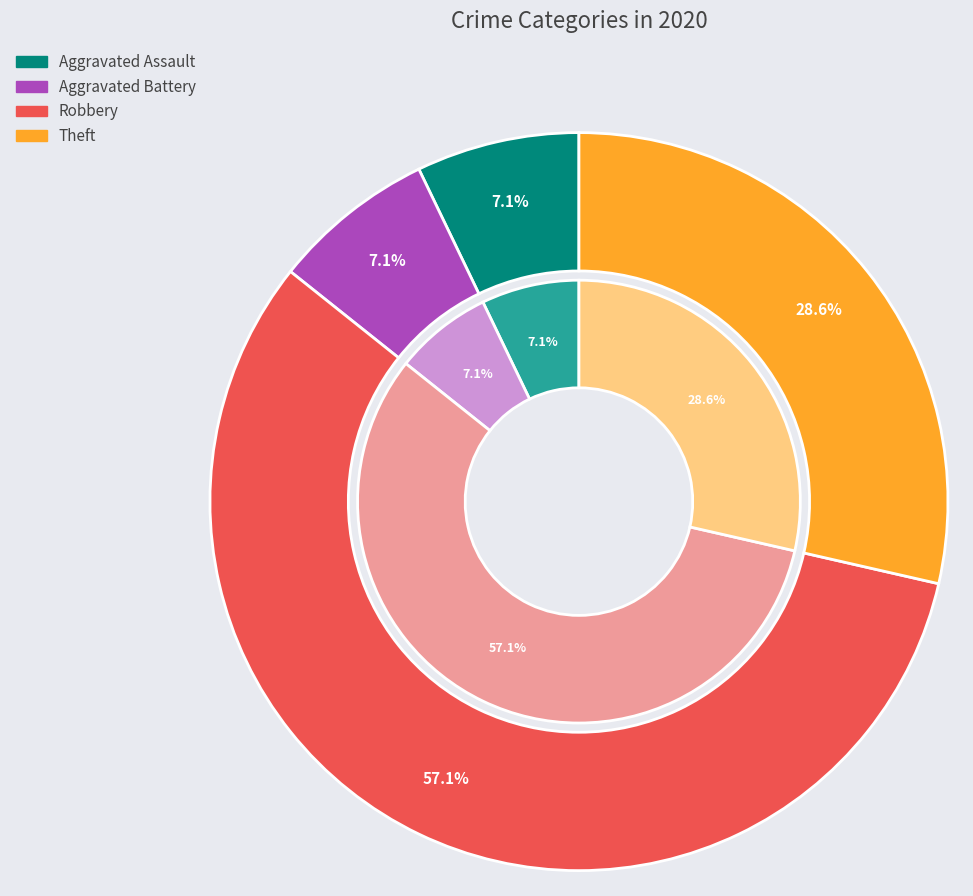

What percentage is the Aggravated Battery slice, to the nearest percent?

7%